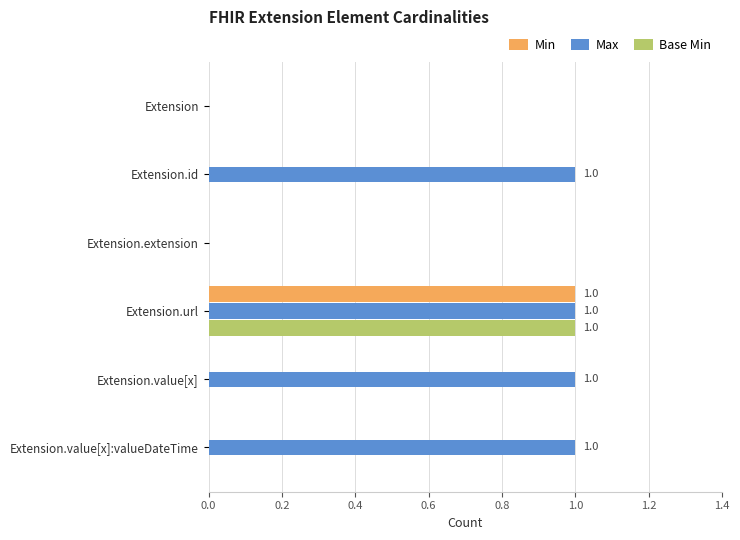

The value of Base Min at Extension.id is -1. True or false?

False